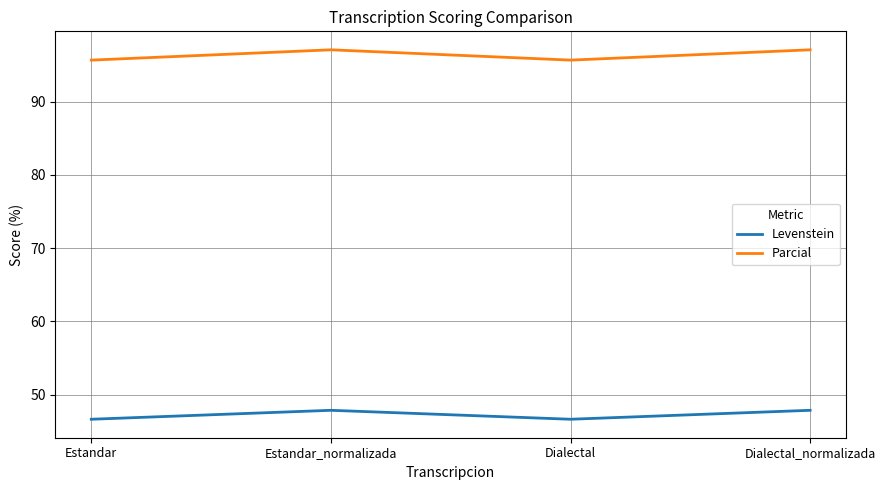

Count the number of data series in this chart.

2